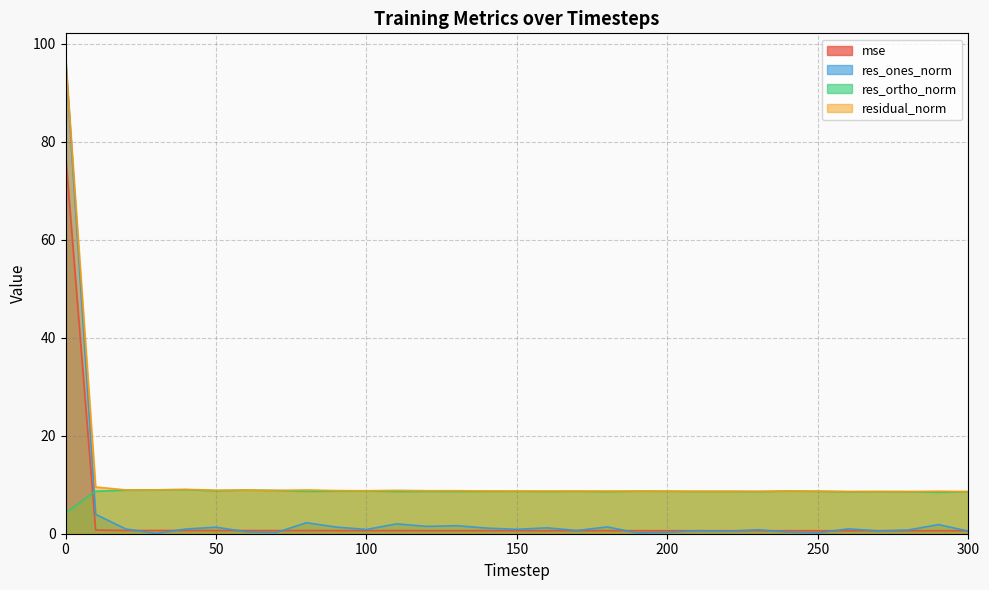

What is the value of the res_ortho_norm point at the 30th from the left?

8.5